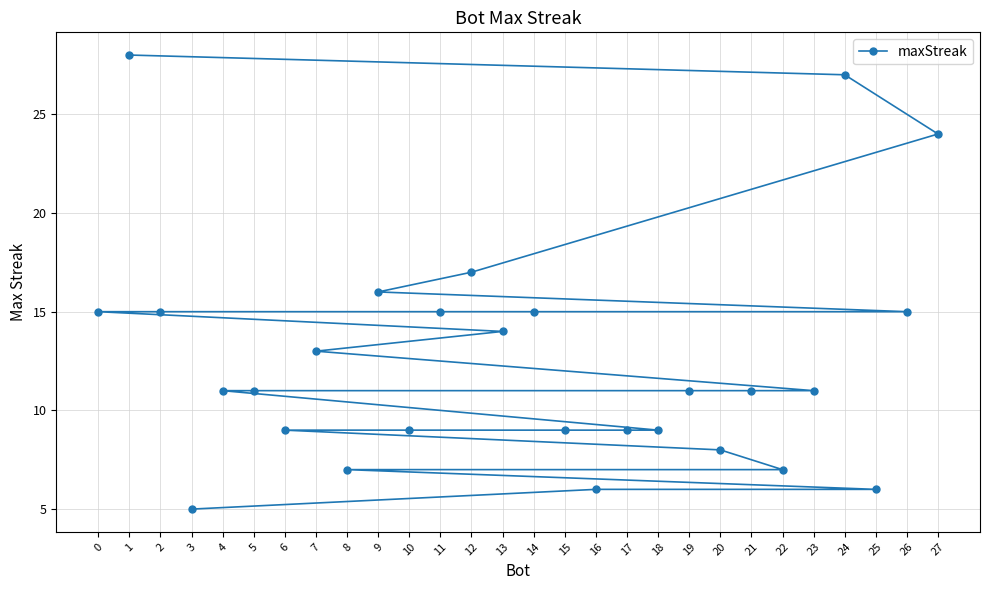

What is the sum of the values at 24 and 1?

55